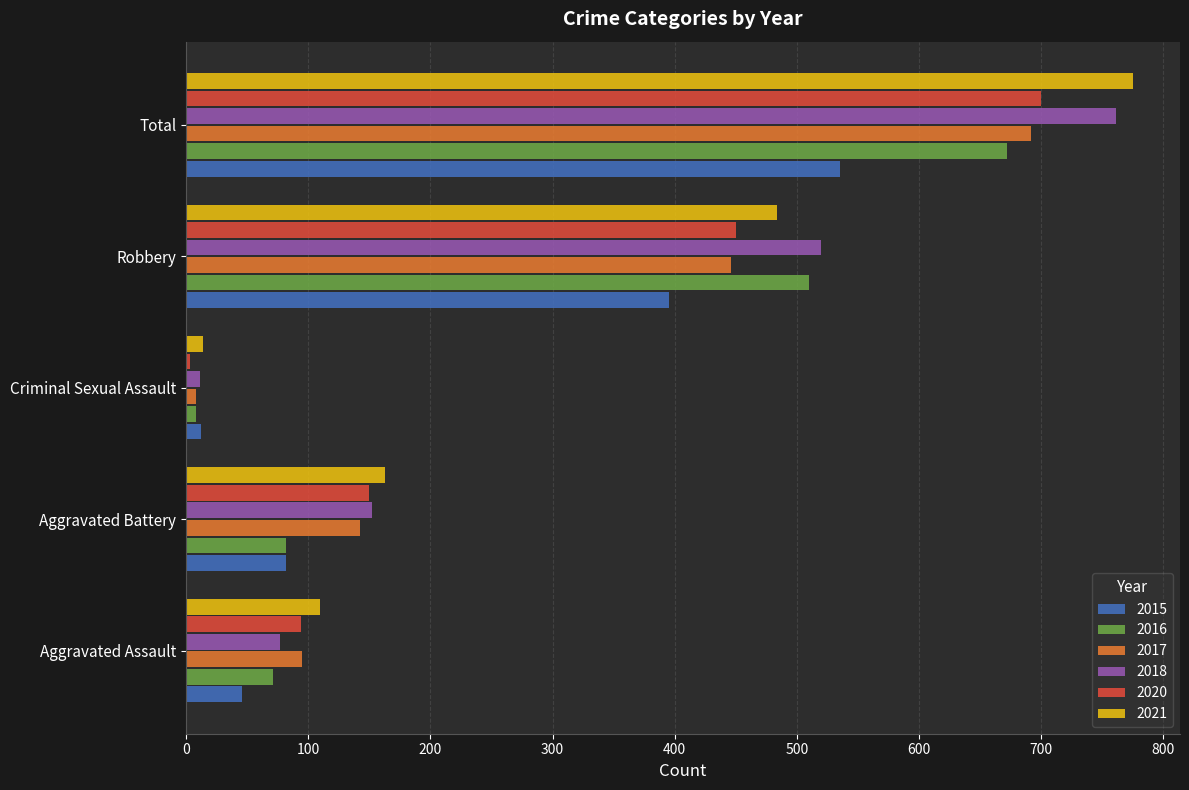

What is the difference between the 2017 values at Robbery and Criminal Sexual Assault?

438